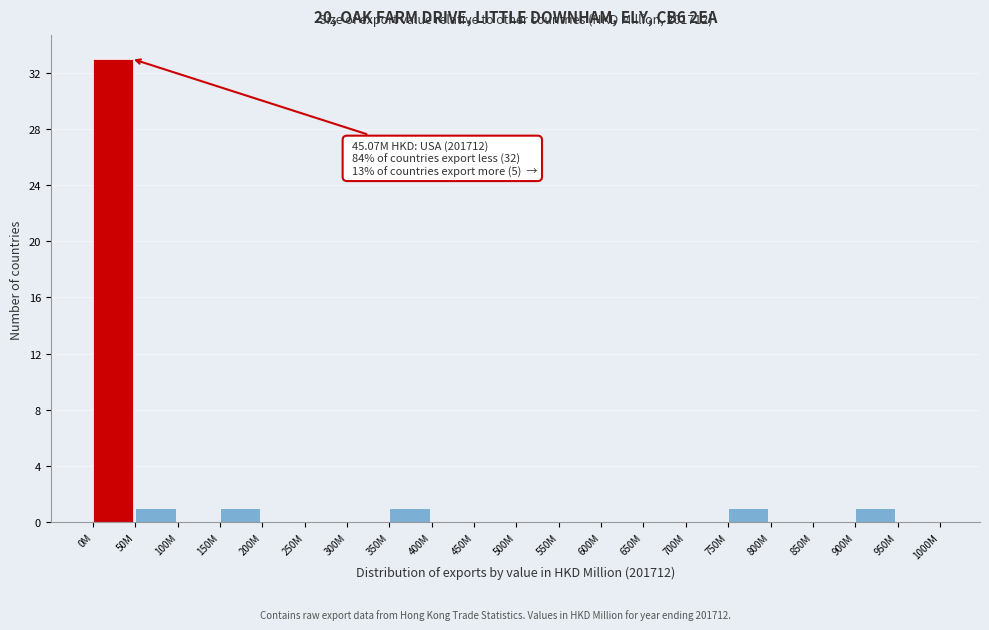

Reading left to right, what are all the values shown in this chart?

0M=33	50M=1	100M=0	150M=1	200M=0	250M=0	300M=0	350M=1	400M=0	450M=0	500M=0	550M=0	600M=0	650M=0	700M=0	750M=1	800M=0	850M=0	900M=1	950M=0